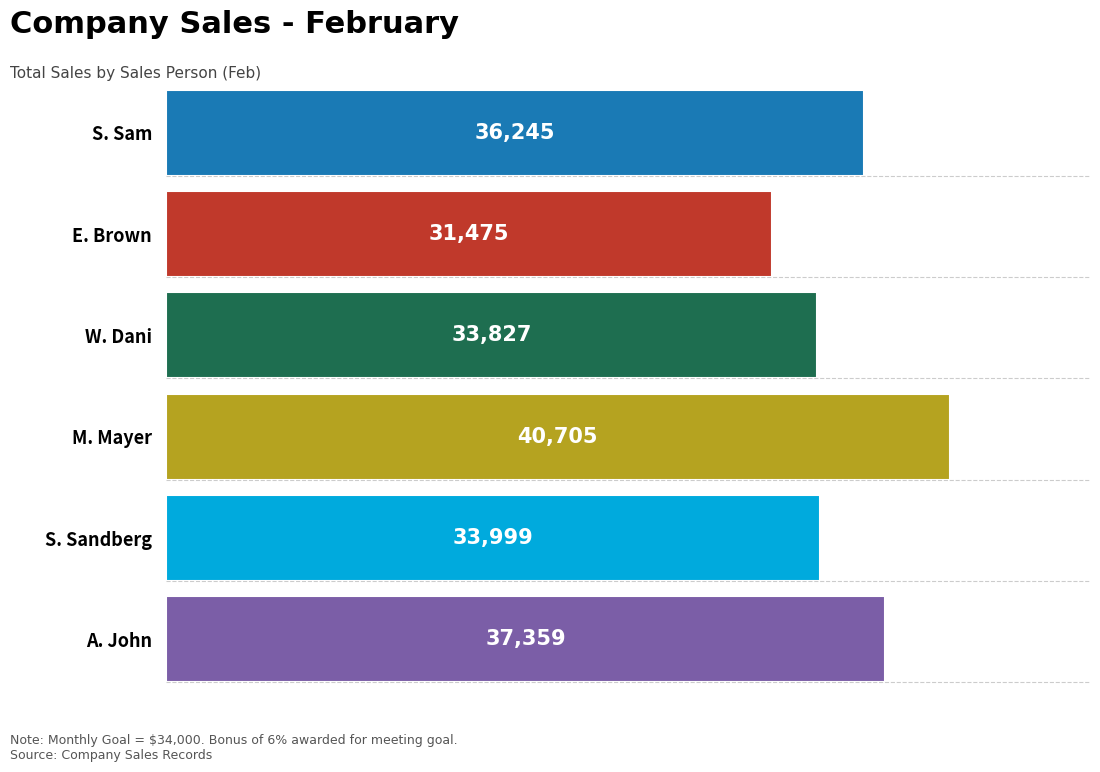

What is the difference between the maximum and minimum values?

9230